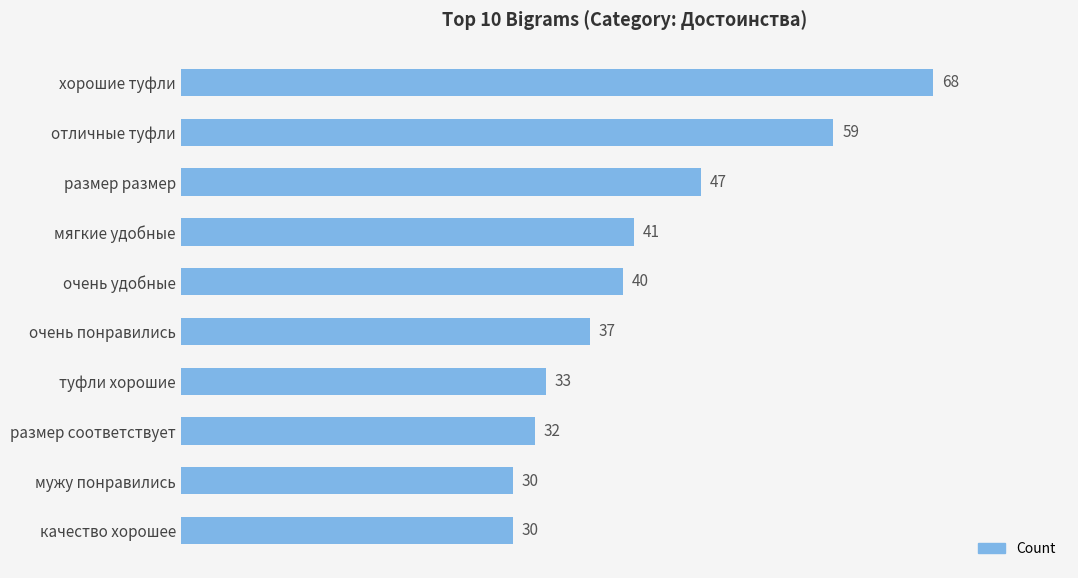

How many bars are there in total?

10